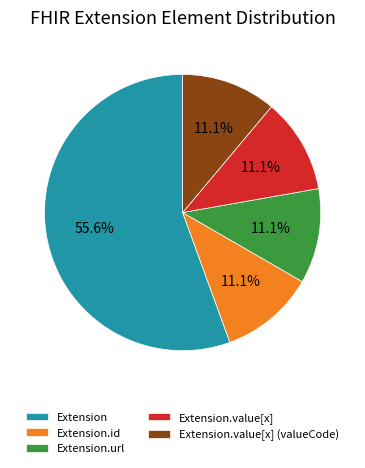

What is the ratio of the value at Extension.url to the value at Extension.value[x]?

1.0